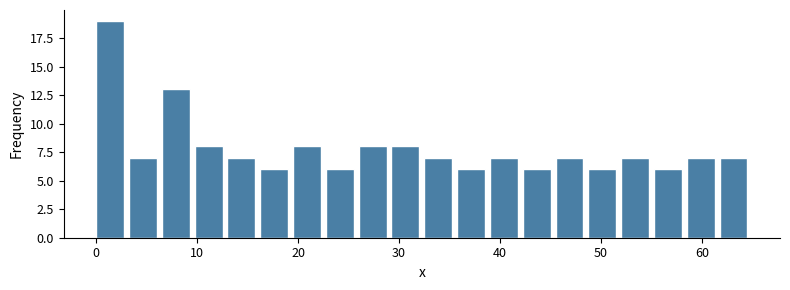

Read against the x-axis, roughly where is the centre of the tallest bar?

1